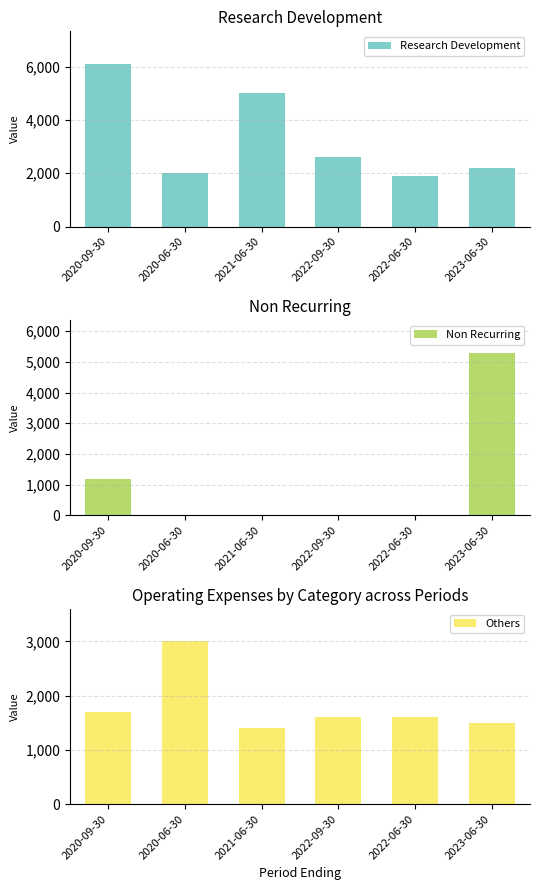

Reading right to left, what are all the values shown in this chart?

Research Development: 2200	1900	2600	5000	2000	6100
Non Recurring: 5300	0	0	0	0	1200
Others: 1500	1600	1600	1400	3000	1700